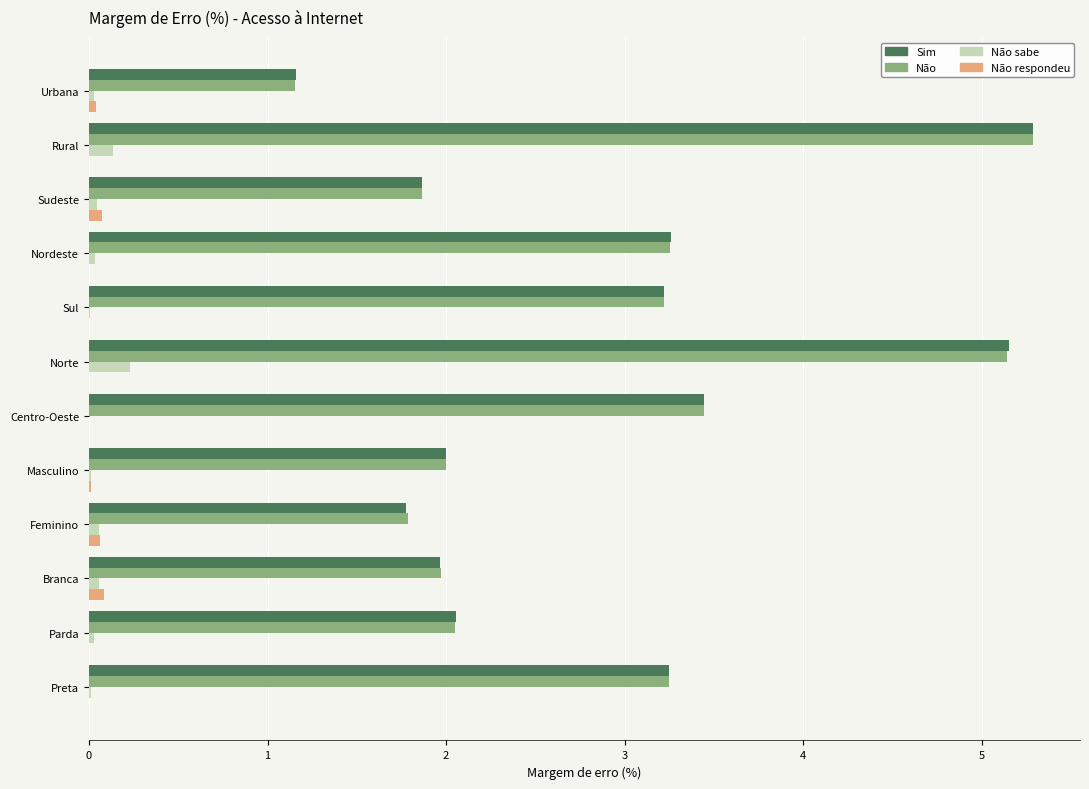

Which category has the highest value in the Sim series?

Rural